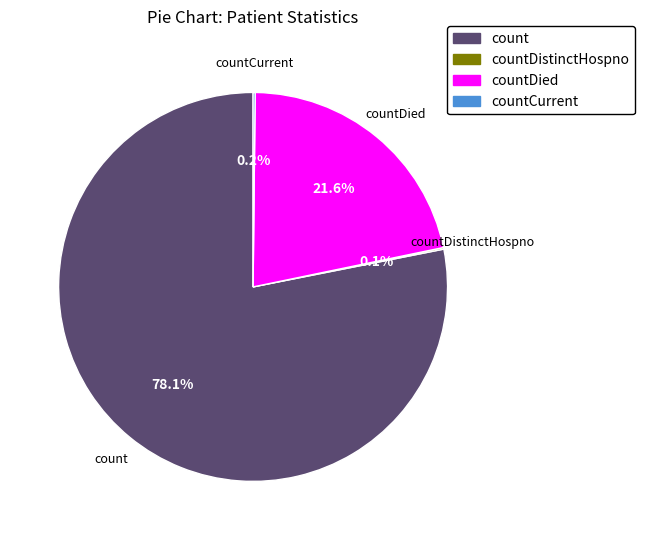

Is there a majority slice in this chart?

Yes